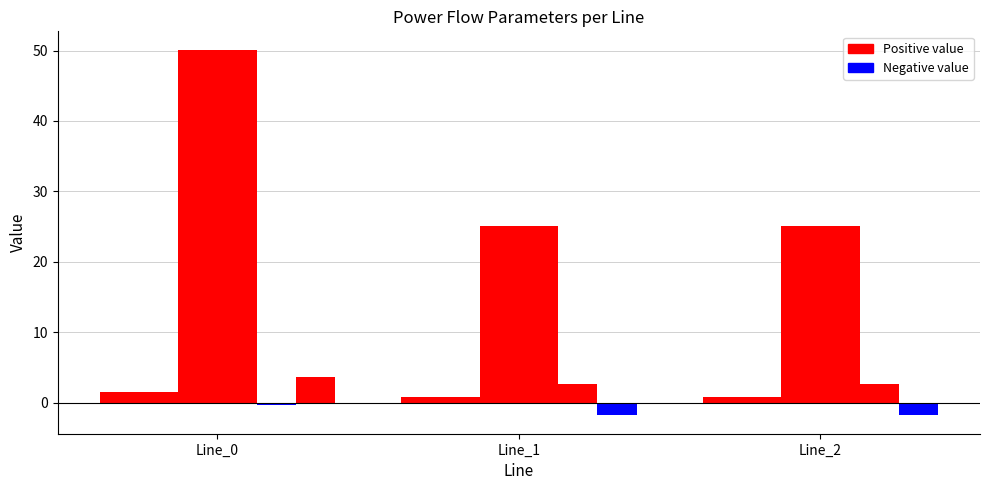

What is the maximum value shown in the chart?

50.1